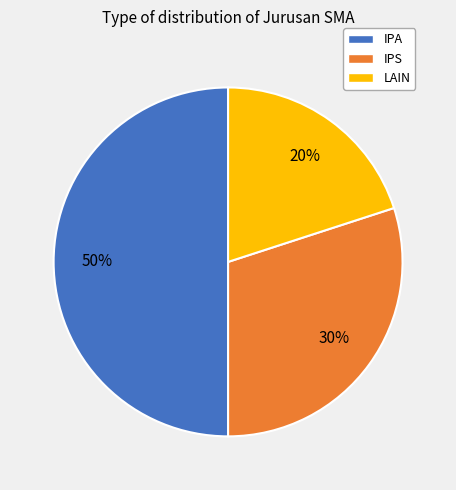

Which slice is the smallest?

LAIN